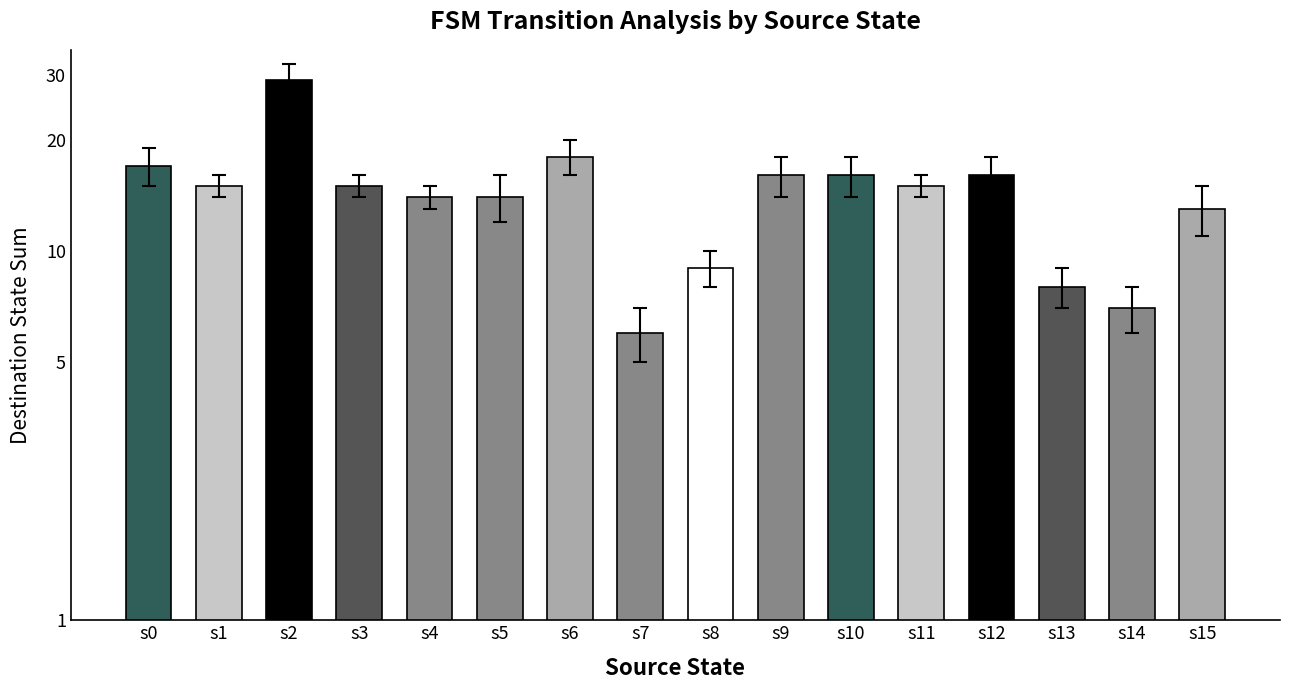

The chart shows a value of 6 at s15. True or false?

False